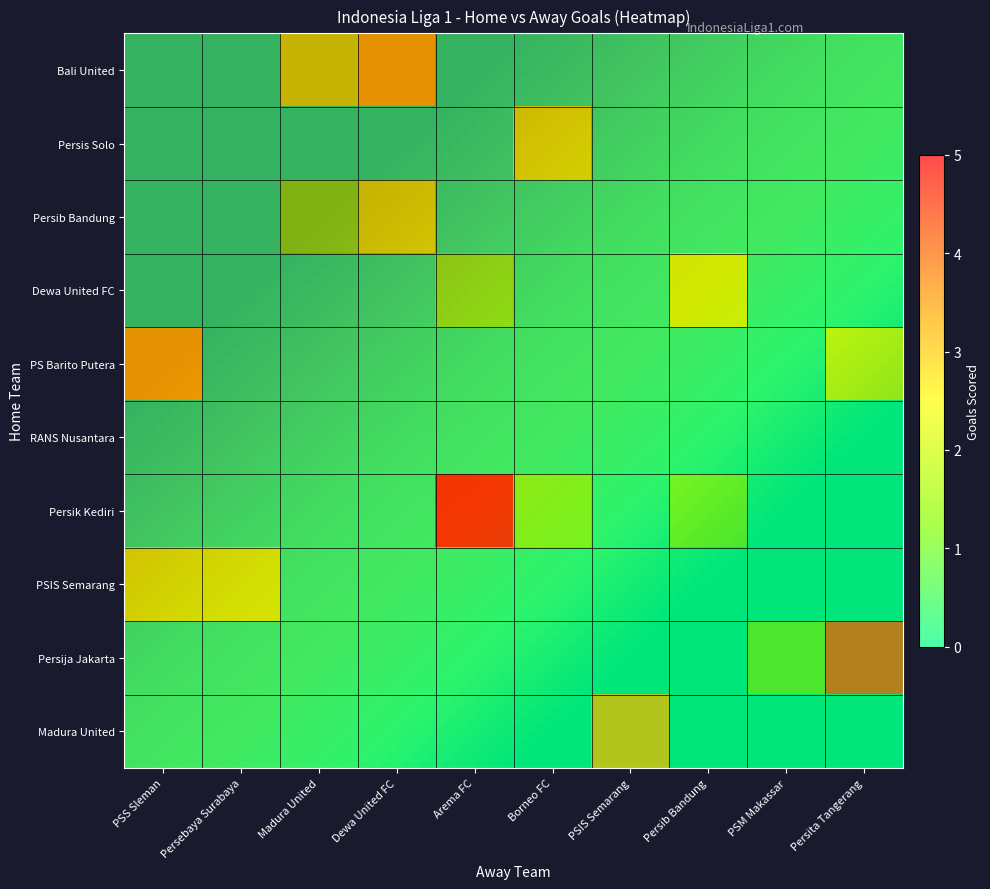

What is the difference between the maximum and minimum values in the Persik Kediri series?

5